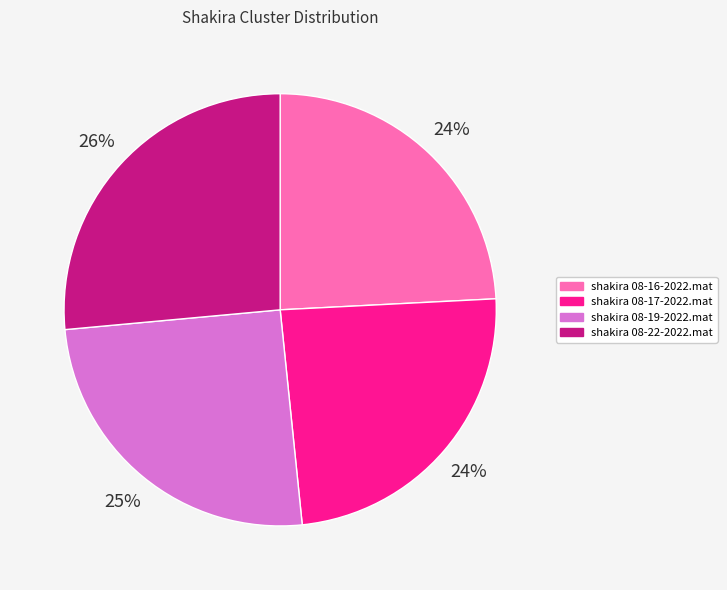

To the nearest percent, what is the difference between the shakira 08-19-2022.mat and shakira 08-22-2022.mat slice percentages?

1%